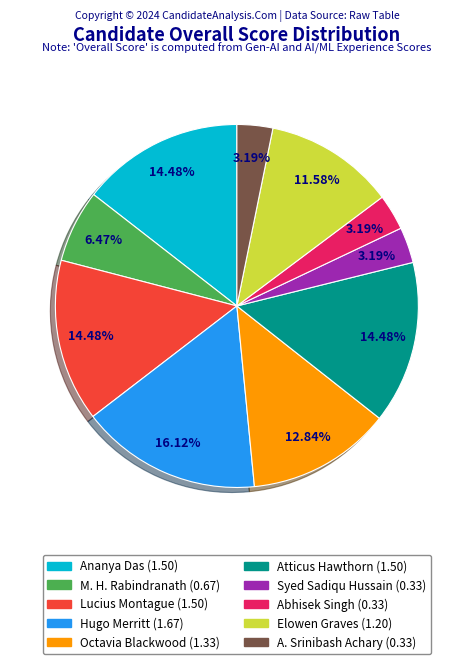

True or false: MOHANTY HITESH RABINDRANATH accounts for 16% of the total.

False